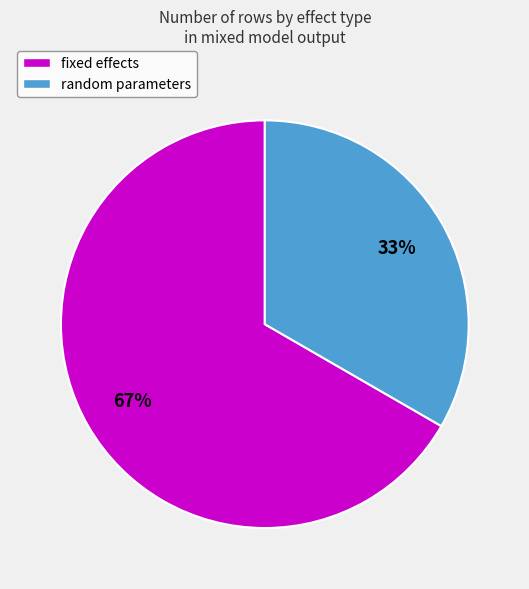

Rank the categories by value from lowest to highest.

random parameters, fixed effects